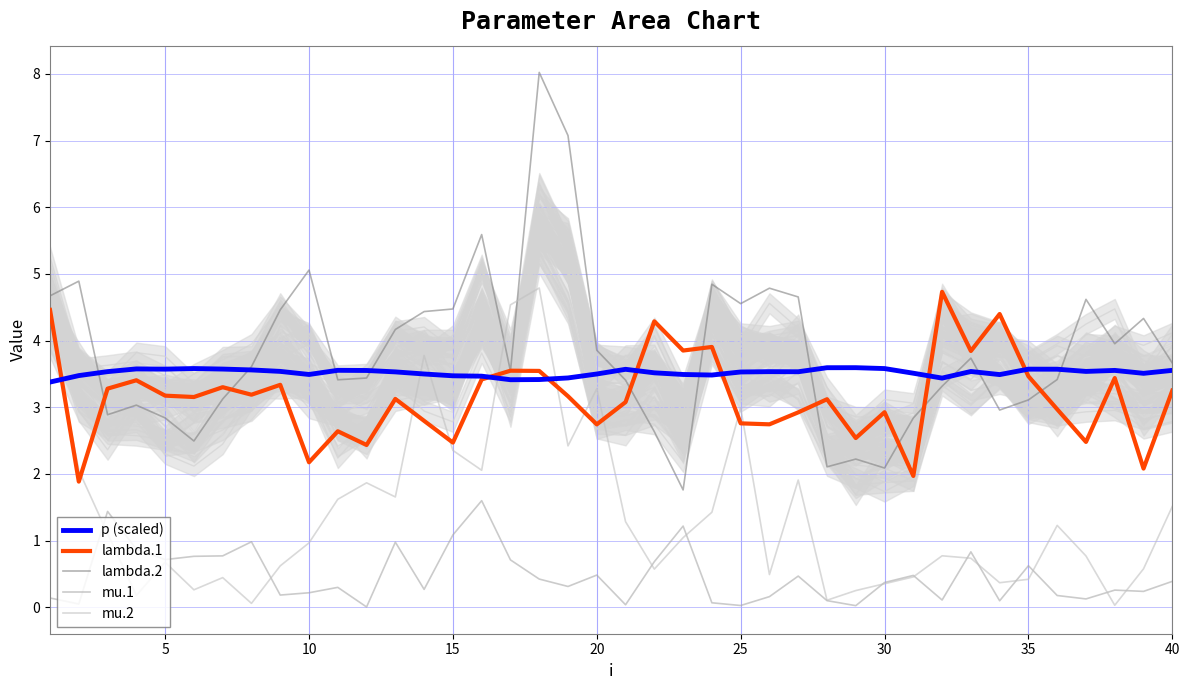

What is the difference between the maximum and minimum values in the mu.2 series?

4.8